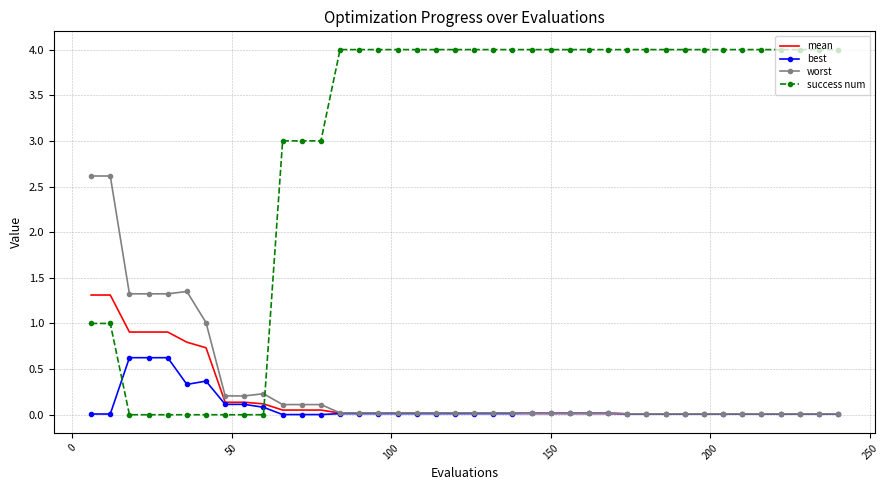

What is the maximum value shown in the chart?

4.0